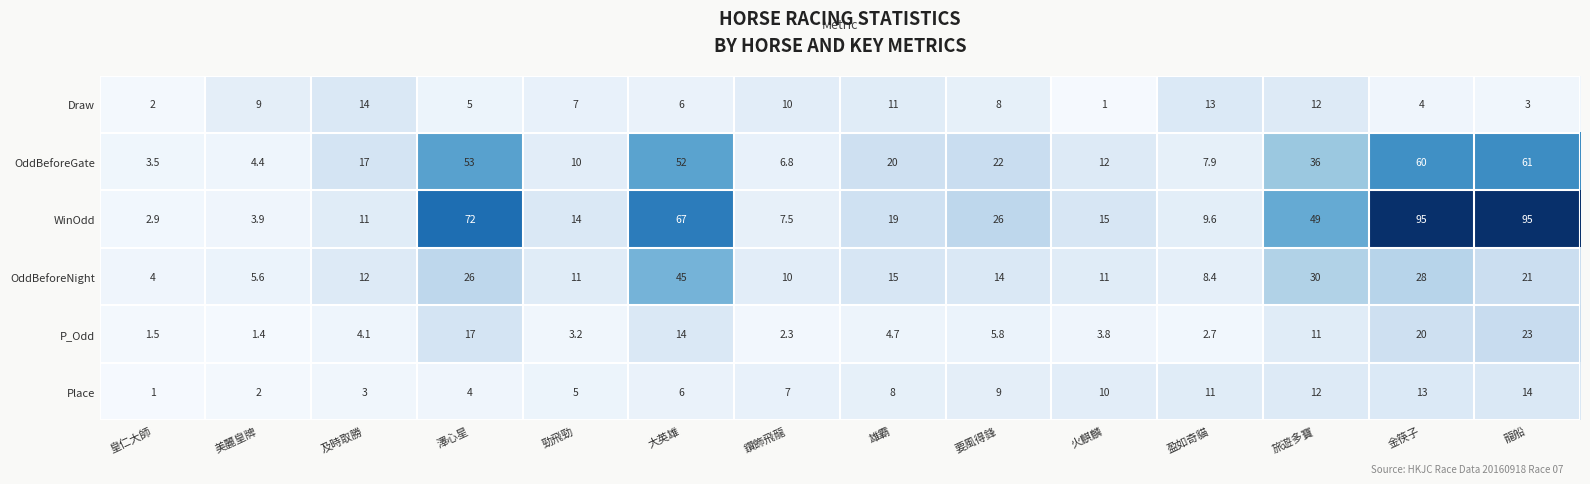

What is the difference between the maximum and minimum values in the OddBeforeGate series?

57.5